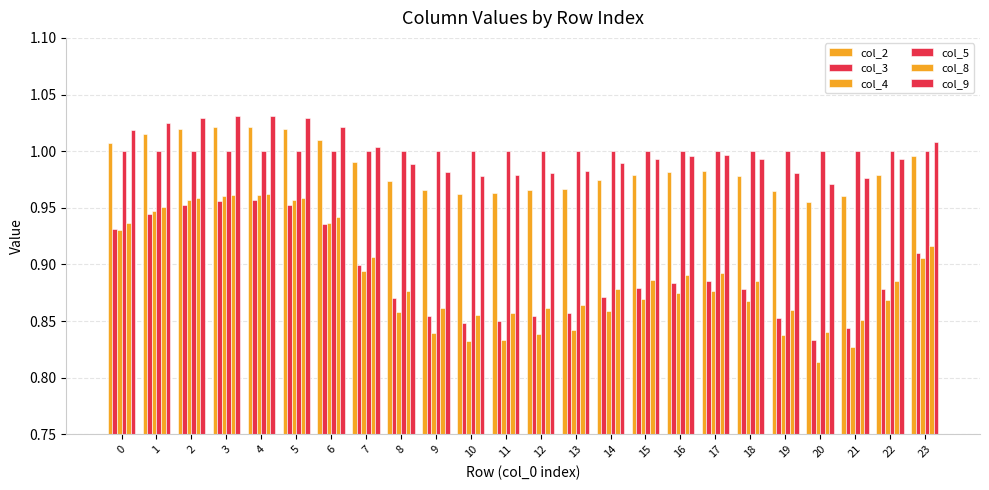

What is the value of the col_3 bar at the 21st from the left?

0.8